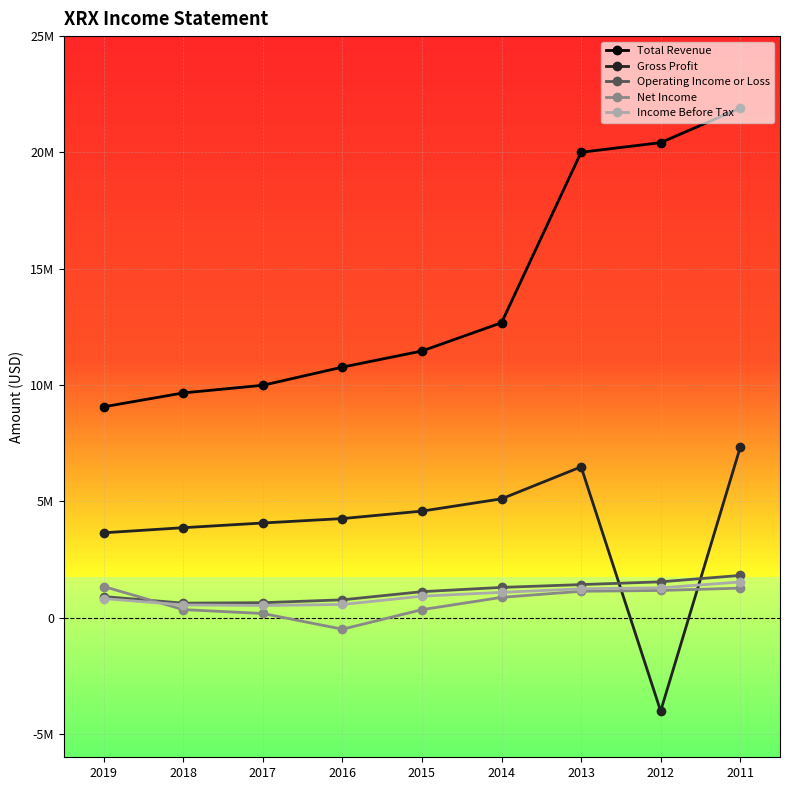

What are all the series names shown in the legend?

Total Revenue, Gross Profit, Operating Income or Loss, Net Income, Income Before Tax